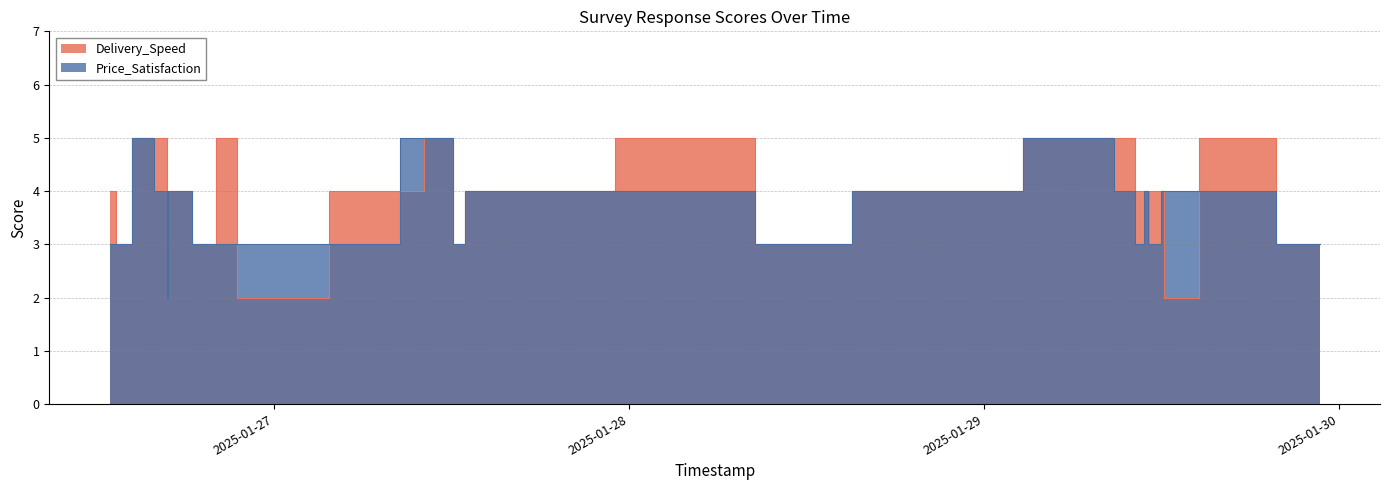

At which category does Delivery_Speed reach its first local valley?

2025-01-26 13:45